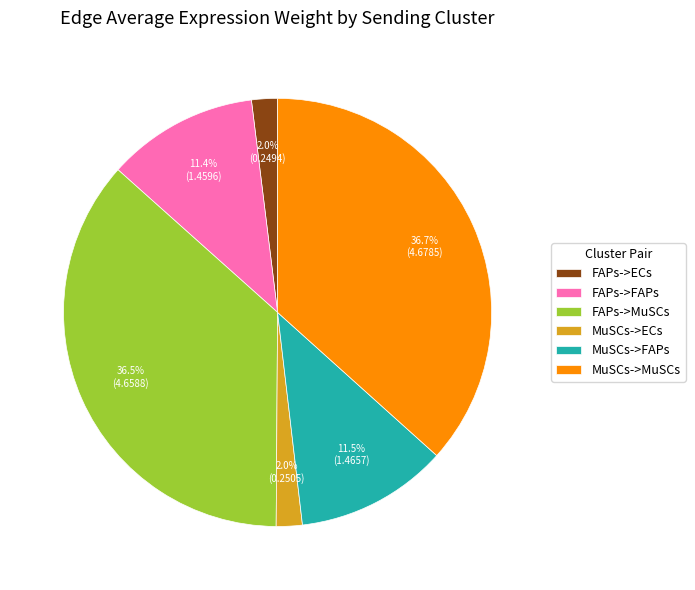

Is there any slice that represents more than half of the pie?

No